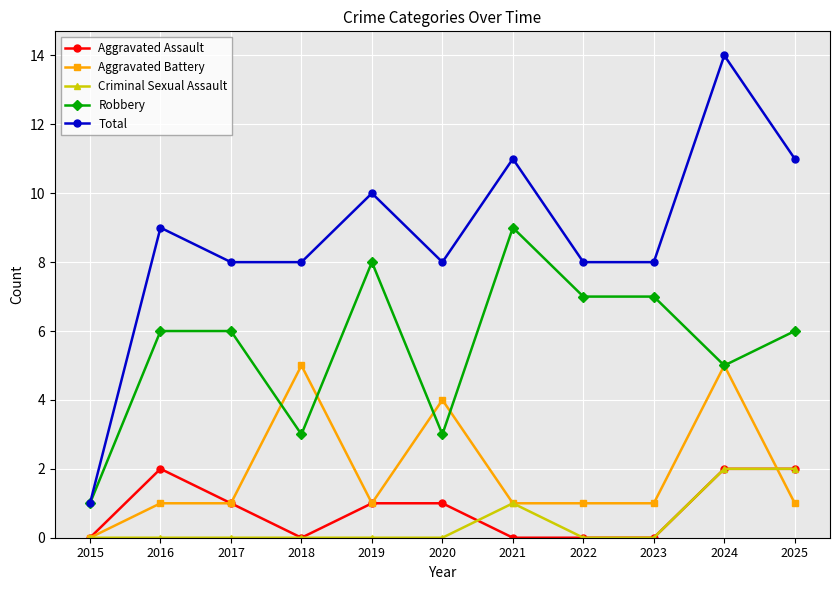

True or false: Total has more than 2 interior local peaks.

True